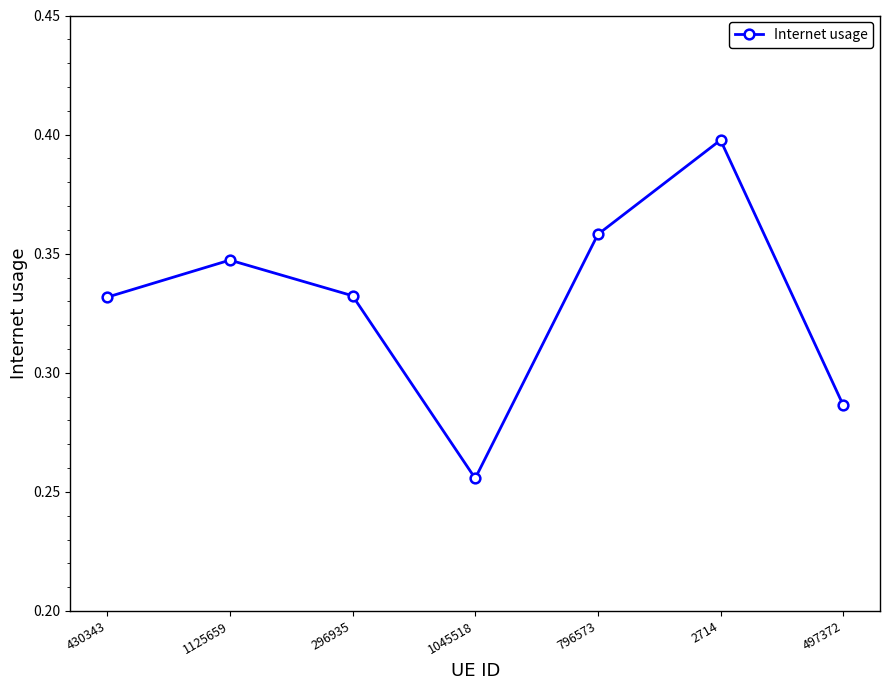

What position from the right is 430343?

7